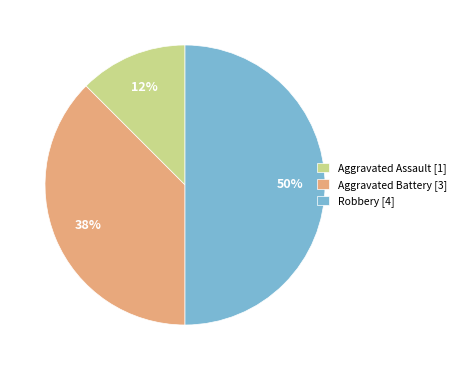

Count the number of slices in the pie.

3